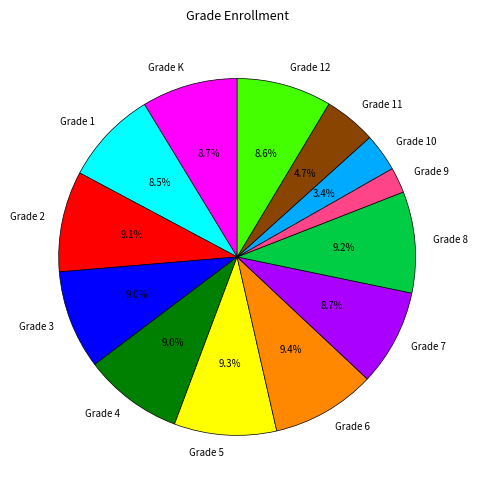

Is Grade 12 the majority of the pie?

No